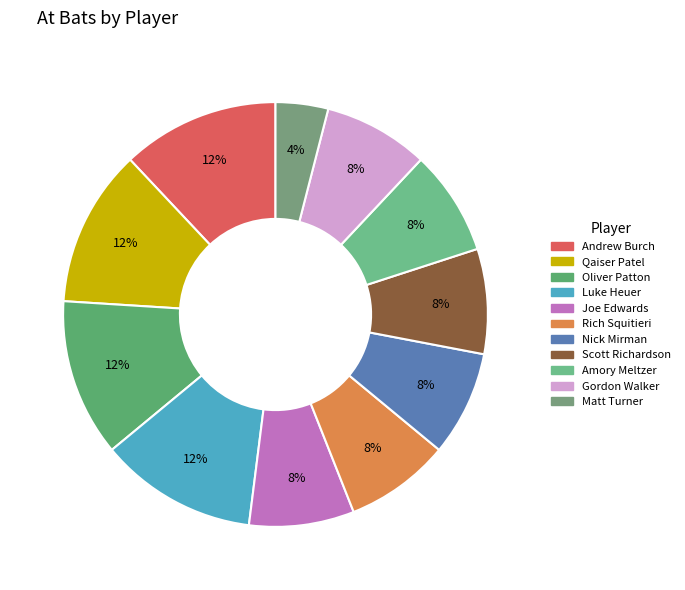

Do Amory Meltzer and Joe Edwards together represent more than half of the pie?

No